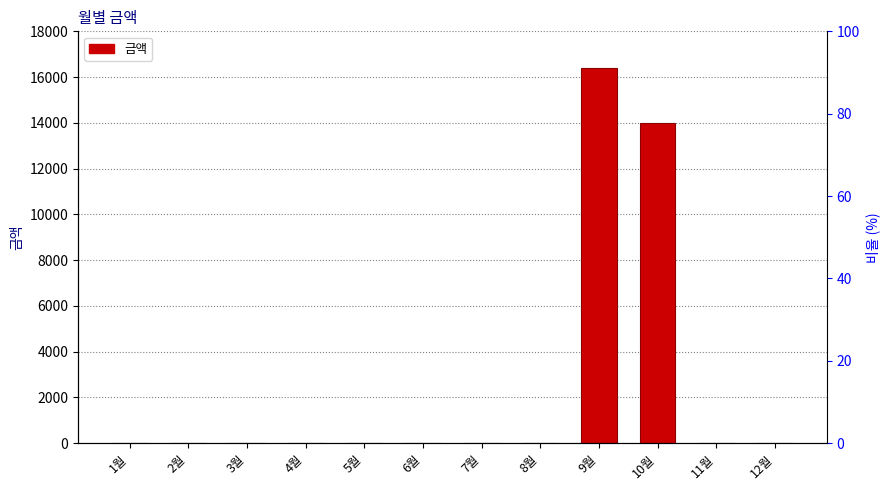

Is it true that the value at 9월 is 16410?

True